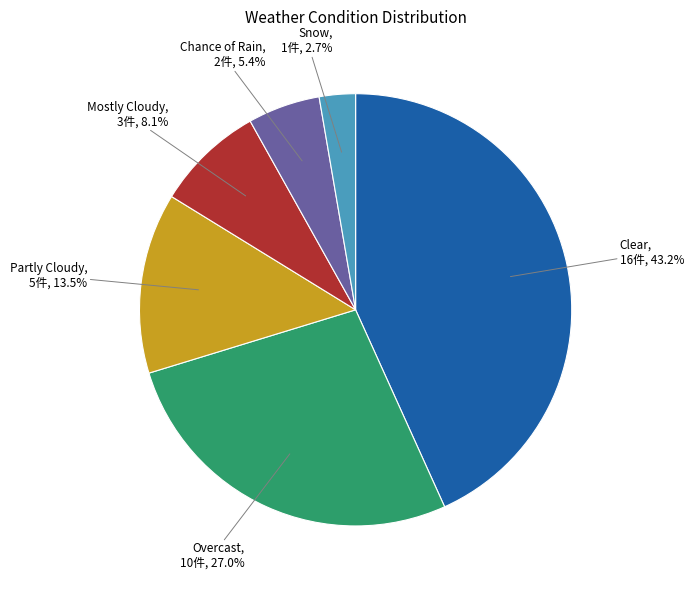

To the nearest percent, what is the combined percentage of Overcast and Partly Cloudy?

41%